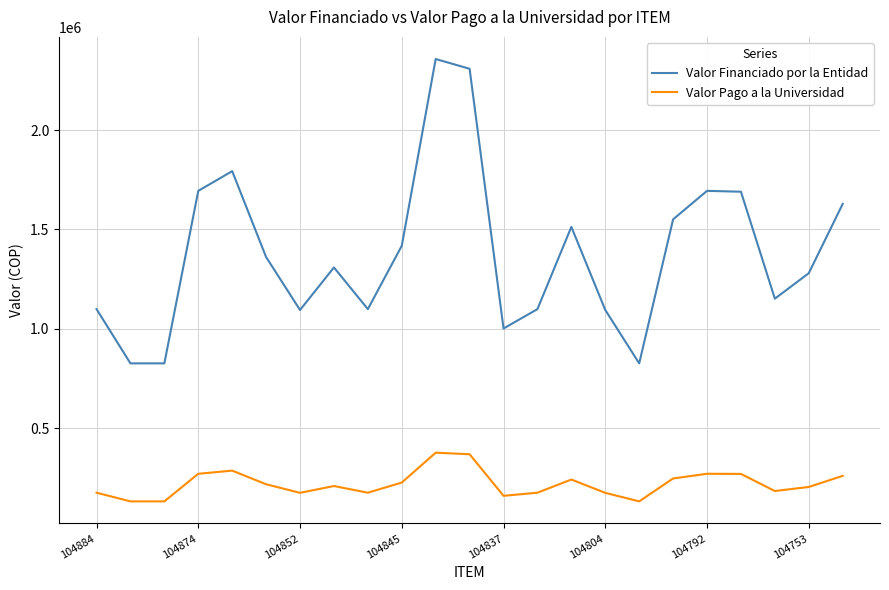

True or false: Valor Pago a la Universidad and Valor Financiado por la Entidad cross at least once.

False